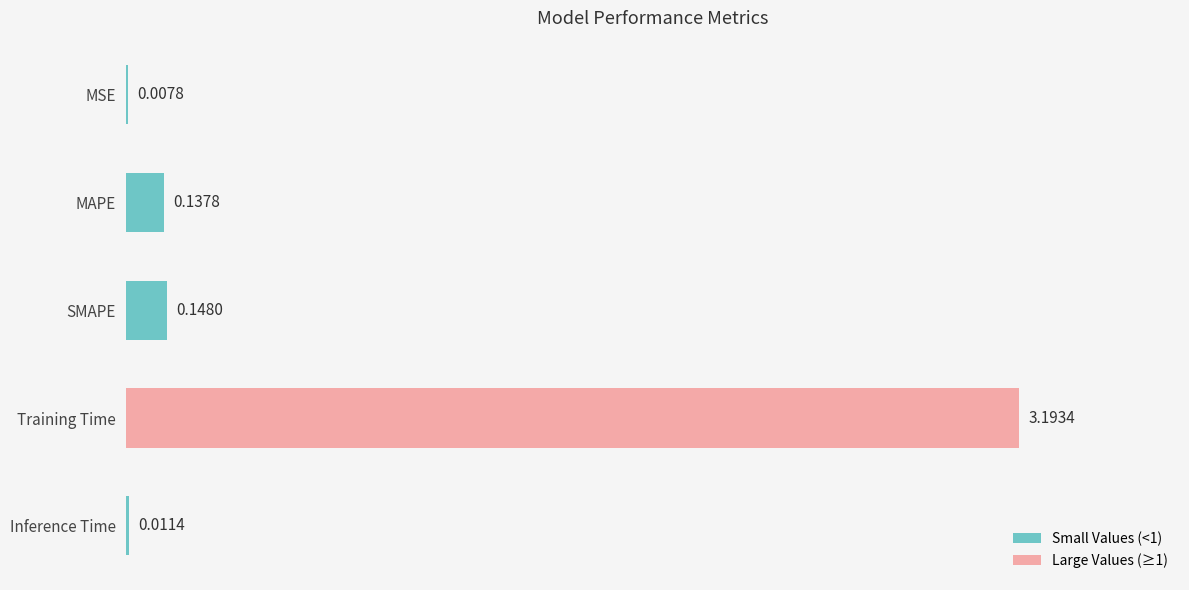

What is the sum of all values?

3.5